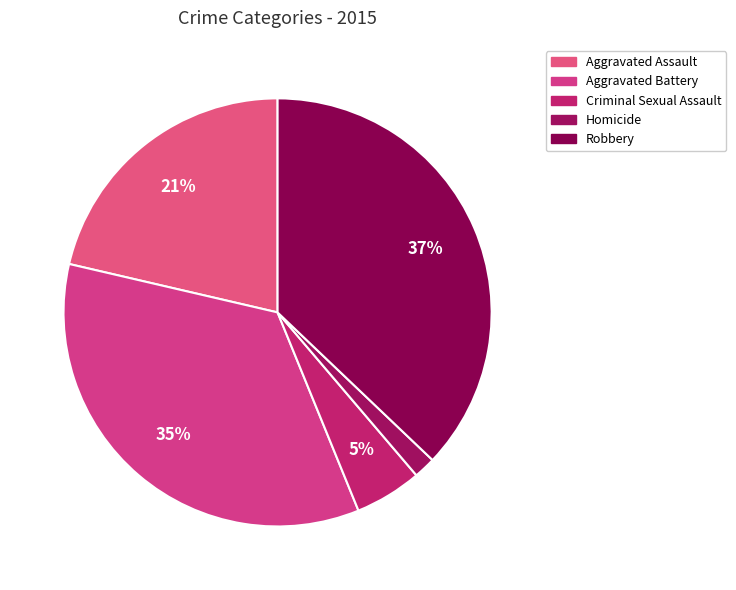

Does Homicide account for over 50% of the chart?

No